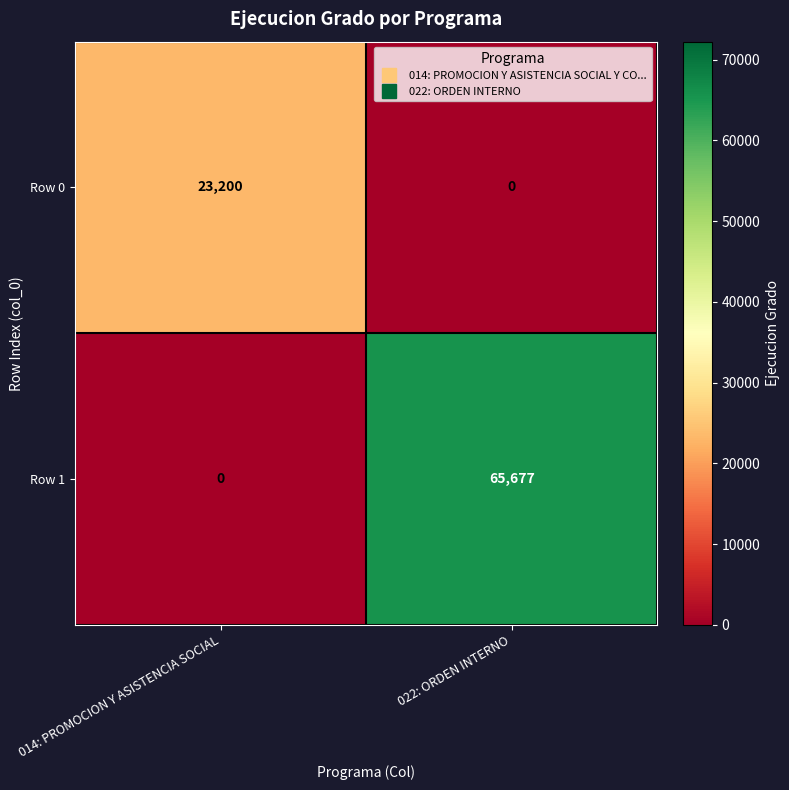

The Row 1 series shows 65677 at 022: ORDEN INTERNO. True or false?

True